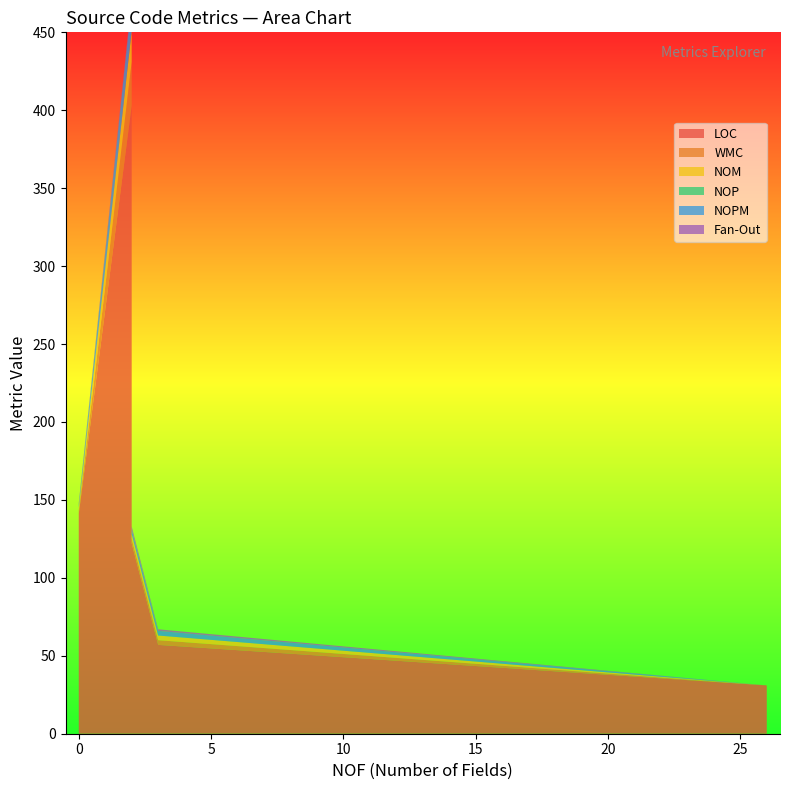

Reading left to right, extract all data points from this chart.

LOC: 0=193	0=73	0=9	0=21	2=403	0=30	26=31	3=57	2=44	0=48	2=122	0=17	0=141
WMC: 0=4	0=0	0=1	0=3	2=28	0=0	26=0	3=3	2=3	0=5	2=3	0=0	0=2
NOM: 0=2	0=0	0=1	0=3	2=20	0=0	26=0	3=3	2=3	0=3	2=3	0=0	0=2
NOP: 0=0	0=68	0=2	0=0	2=0	0=22	26=0	3=0	2=0	0=0	2=0	0=13	0=0
NOPM: 0=2	0=0	0=1	0=1	2=19	0=0	26=0	3=3	2=3	0=0	2=3	0=0	0=2
Fan-Out: 0=3	0=0	0=0	0=0	2=2	0=0	26=0	3=1	2=1	0=2	2=2	0=0	0=1